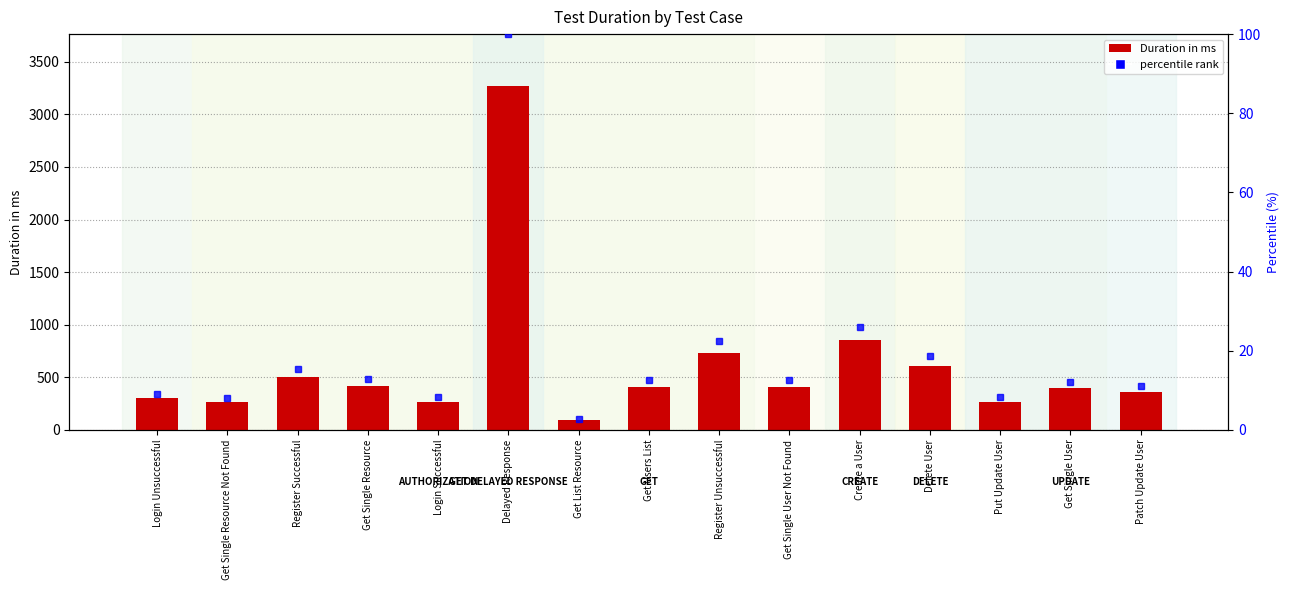

Does the chart contain any negative values?

No